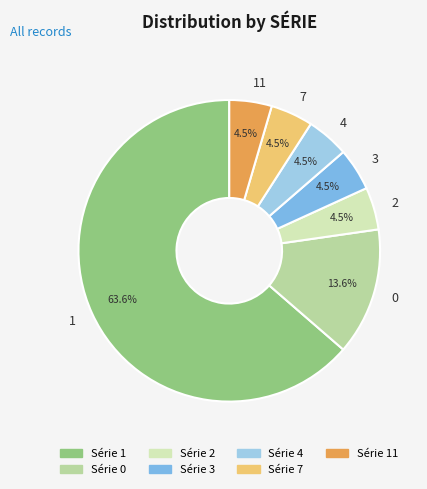

How many segments does this pie chart have?

7